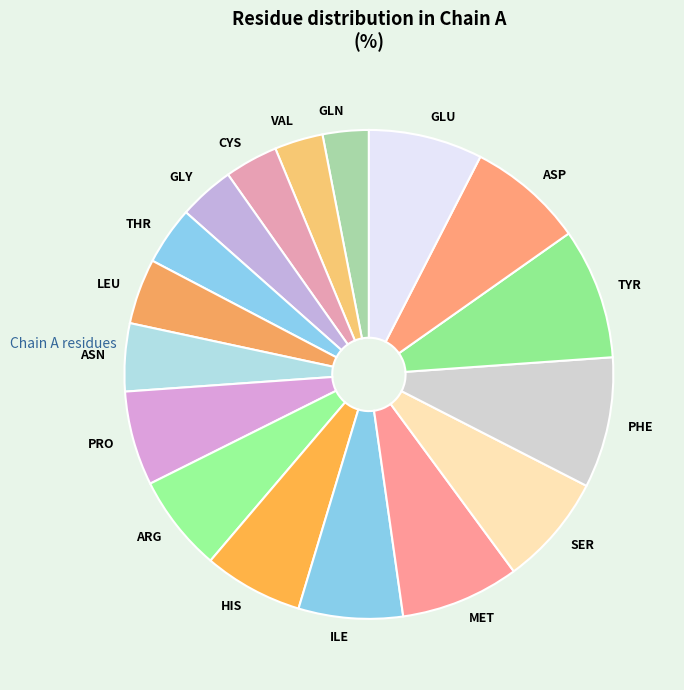

Combined, do CYS and ARG account for over 50%?

No